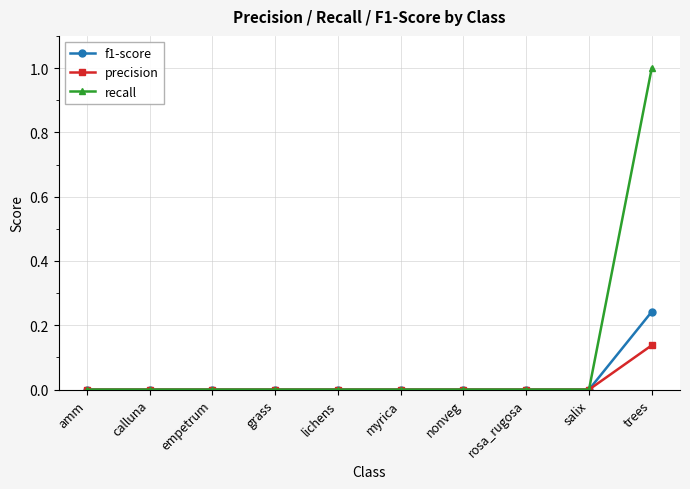

Which series has the largest range (max minus min)?

recall